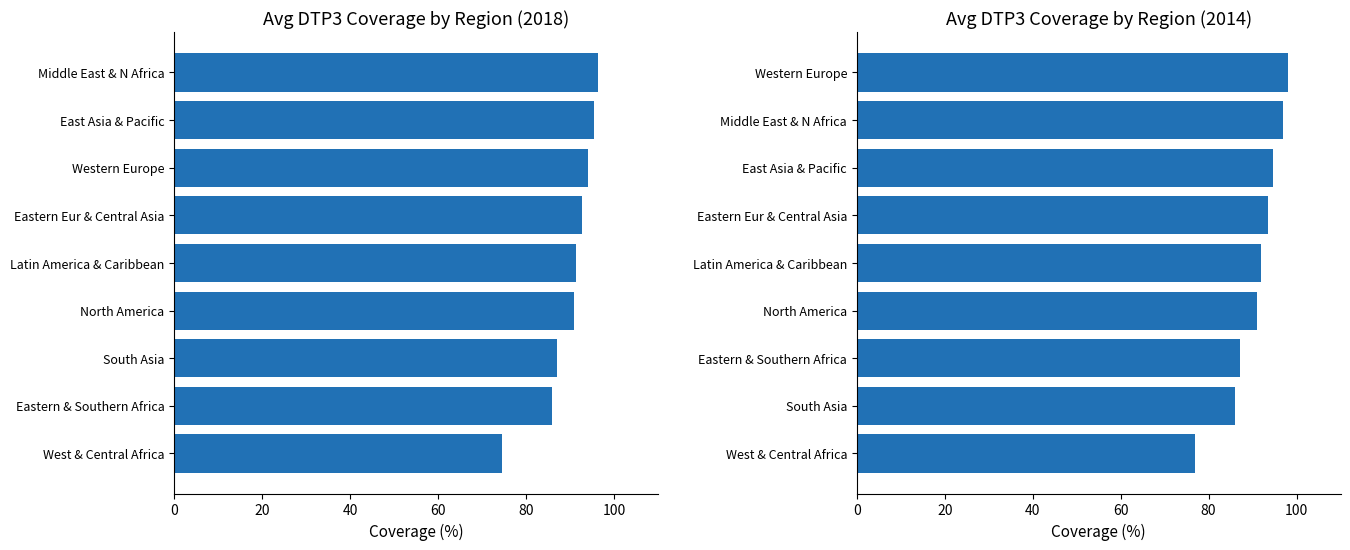

Between North America and South Asia, which is larger?

North America